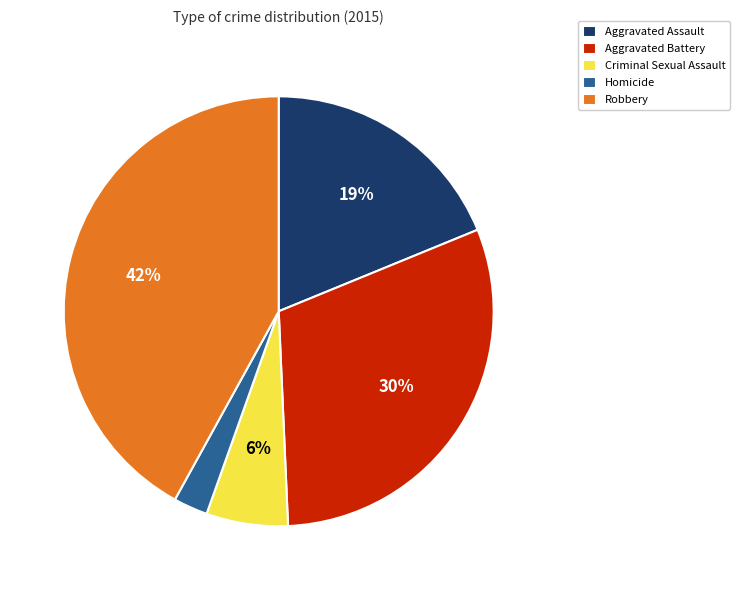

What percentage is the Aggravated Battery slice, to the nearest percent?

30%